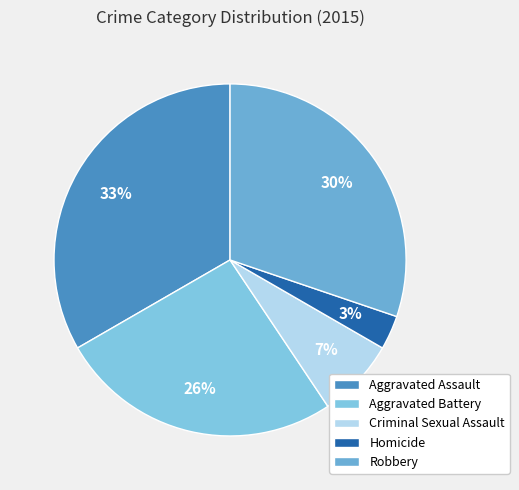

How many slices are in this pie chart?

5